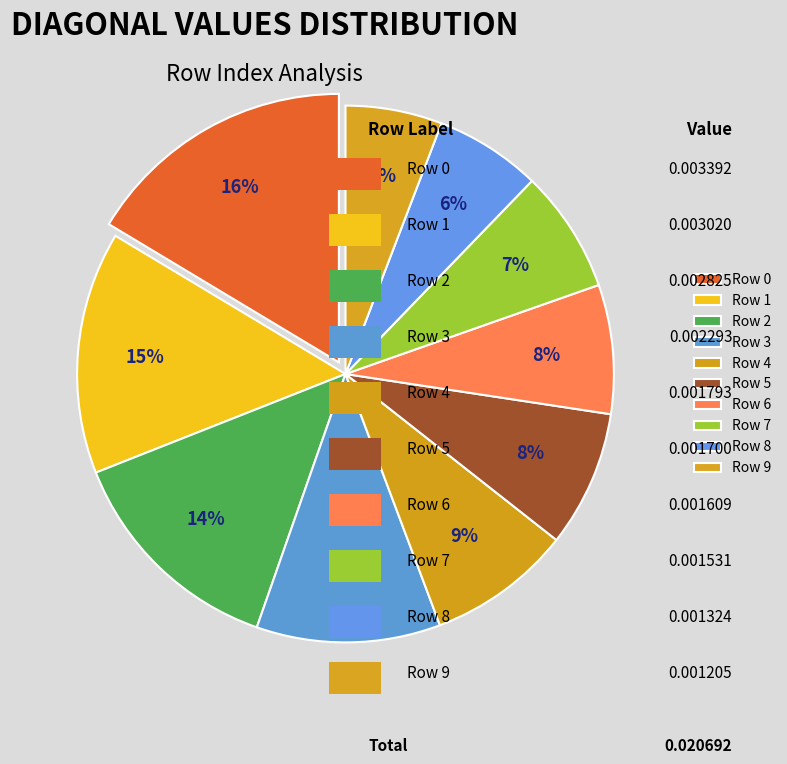

To the nearest percent, what percentage of the pie is Row 9?

6%